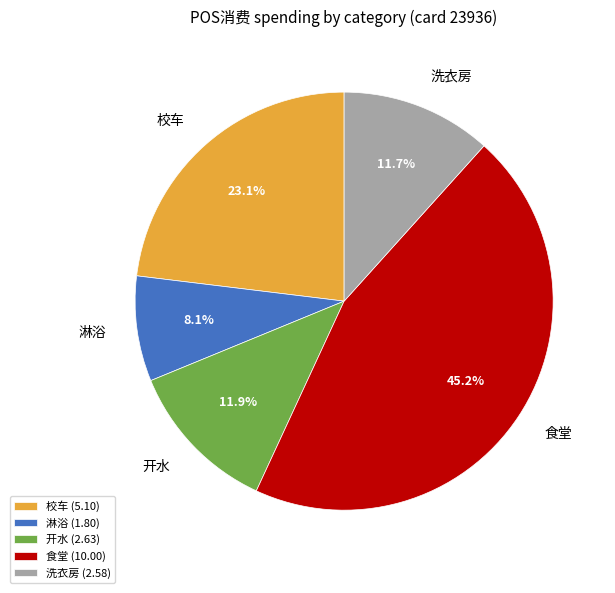

True or false: 食堂 accounts for 32% of the total.

False